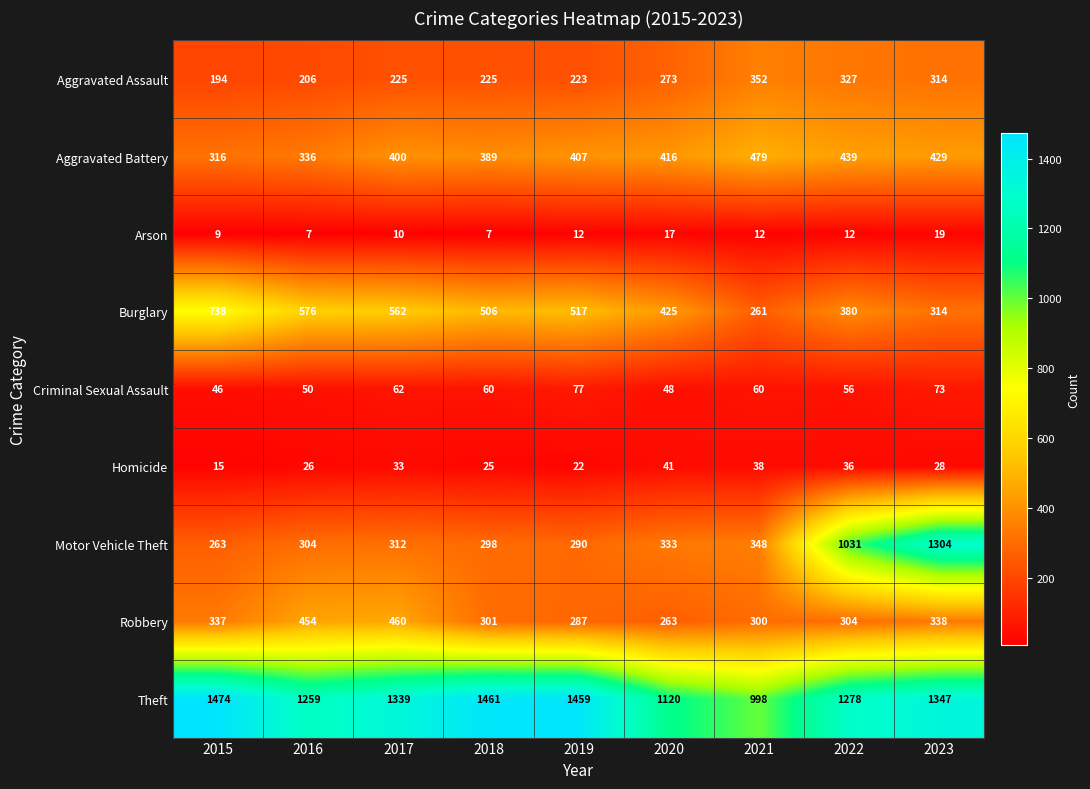

Which category has the lowest value in the Criminal Sexual Assault series?

2015